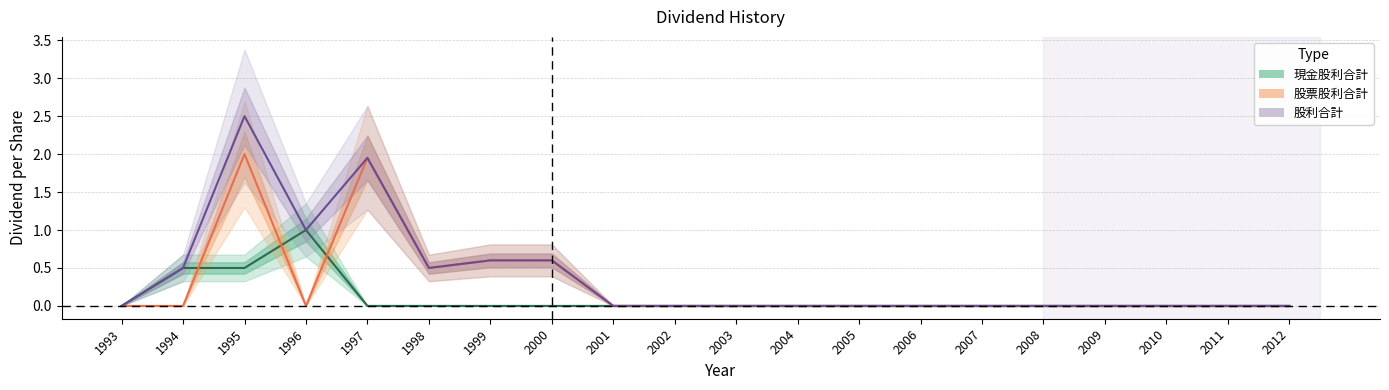

True or false: 股利合計 and 現金股利合計 intersect in this chart.

False